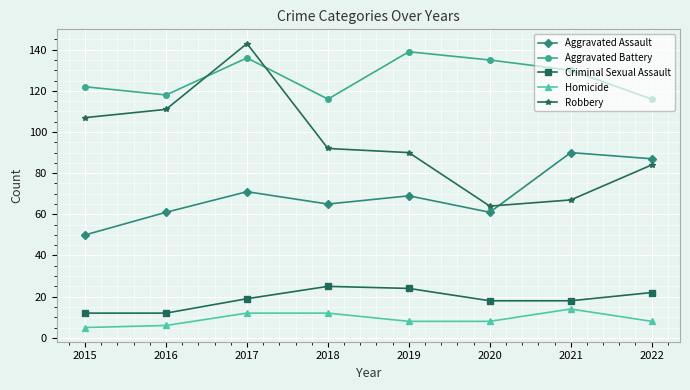

Between 2018 and 2022, which series saw the biggest shift?

Aggravated Assault